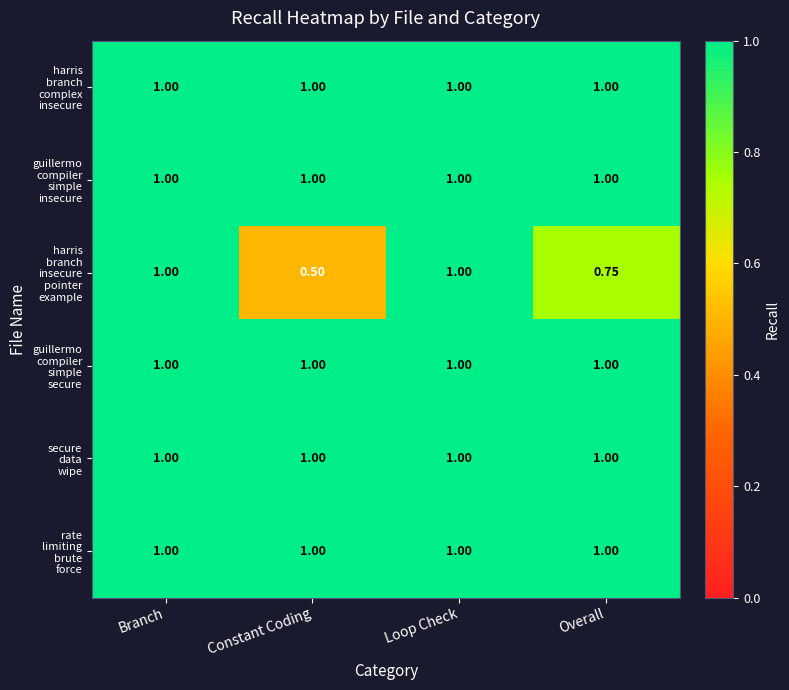

Which series has the largest total across all categories?

harris branch complex insecure